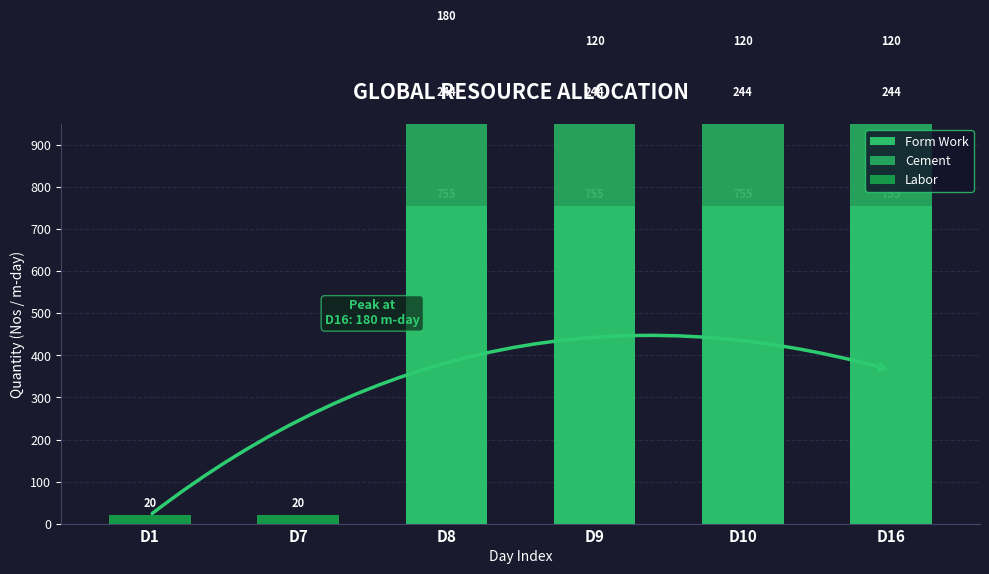

What is the highest value of the Labor series?

180